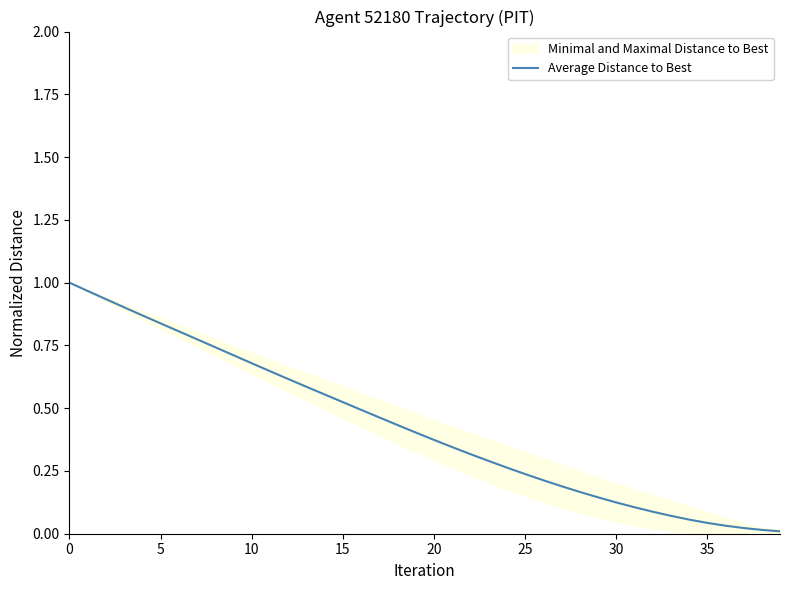

What is the difference between the values at 36 and 30?

0.1